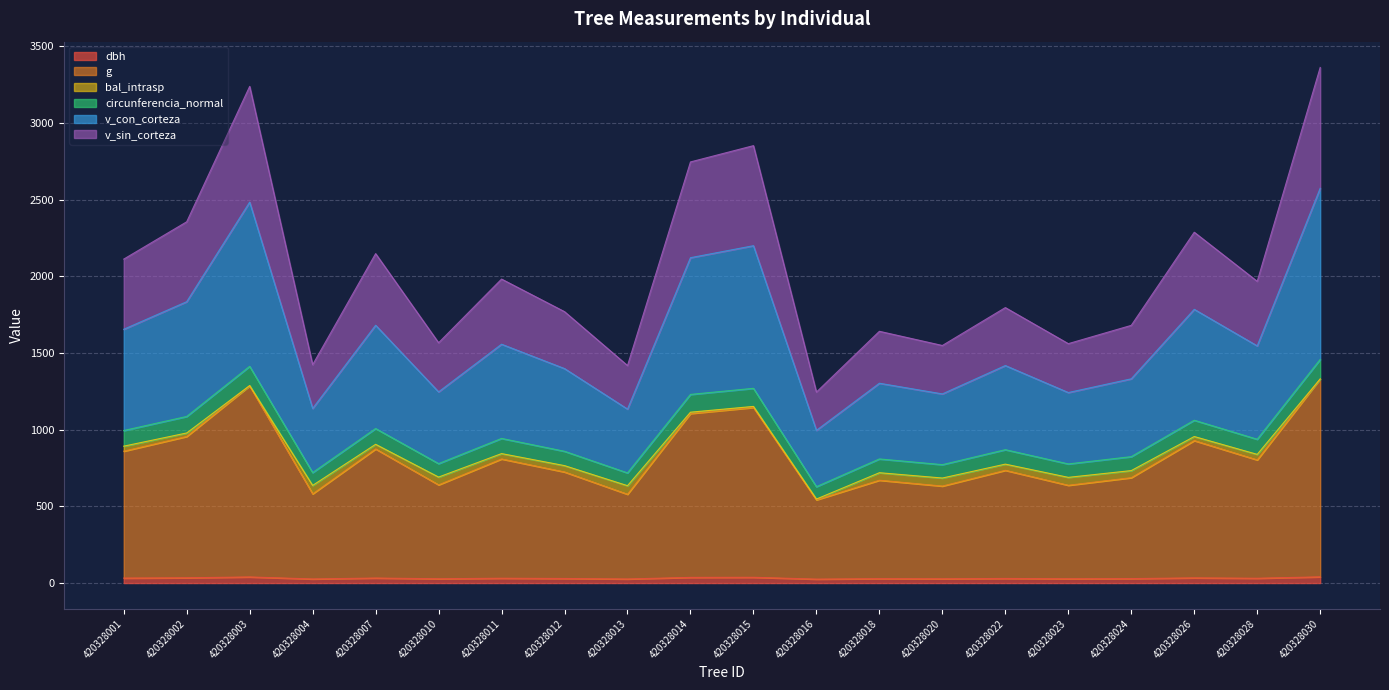

The dbh series shows 27.9 at 420328023. True or false?

True